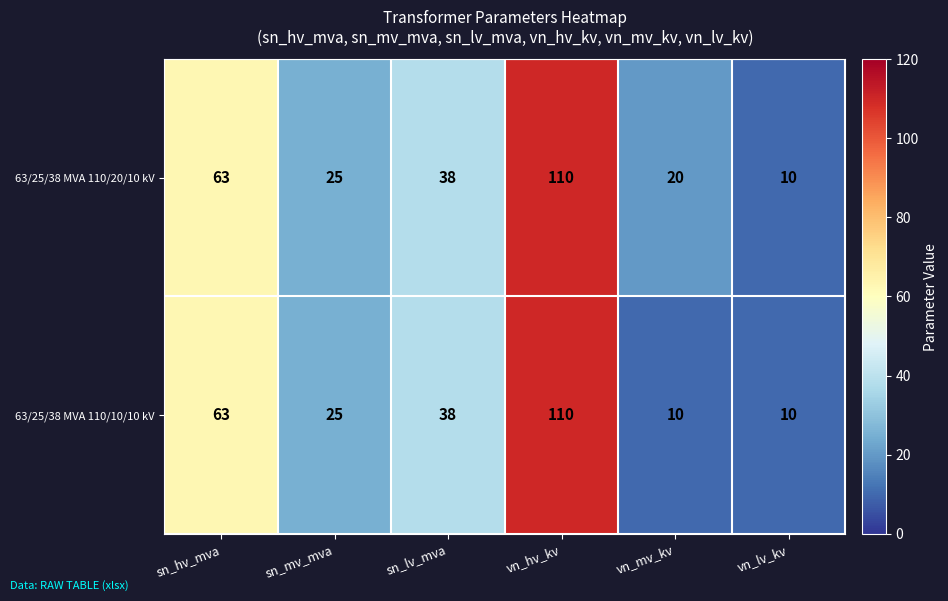

Reading right to left, list all the values displayed in this chart.

63/25/38 MVA 110/20/10 kV: vn_lv_kv=10	vn_mv_kv=20	vn_hv_kv=110	sn_lv_mva=38	sn_mv_mva=25	sn_hv_mva=63
63/25/38 MVA 110/10/10 kV: vn_lv_kv=10	vn_mv_kv=10	vn_hv_kv=110	sn_lv_mva=38	sn_mv_mva=25	sn_hv_mva=63